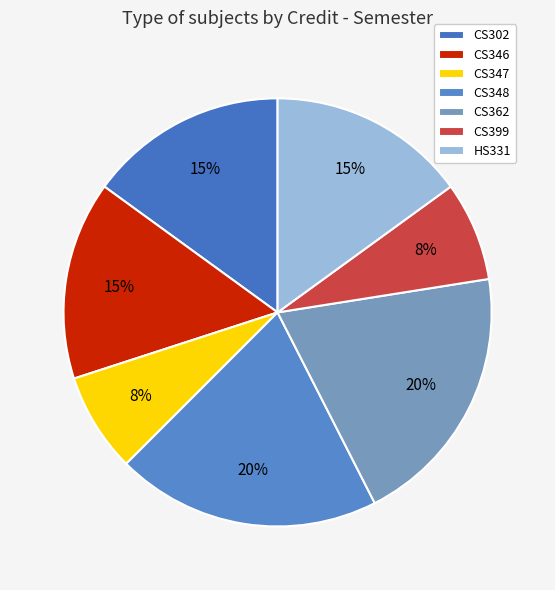

Rank the categories by value from lowest to highest.

CS347, CS399, CS302, CS346, HS331, CS348, CS362